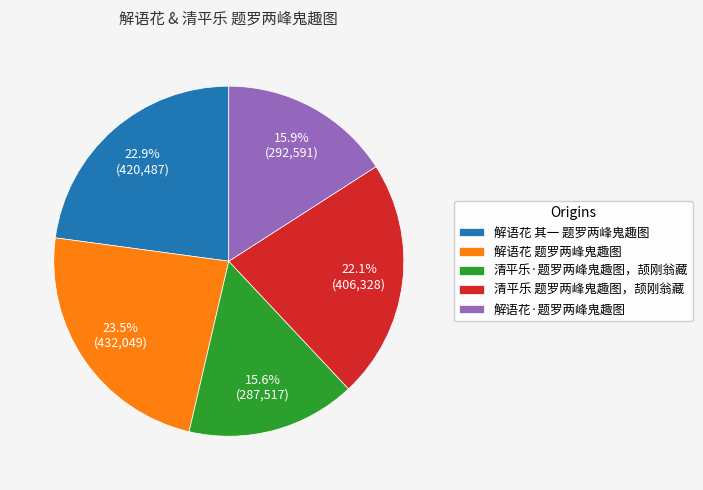

Which category has the biggest portion of the pie?

解语花 题罗两峰鬼趣图